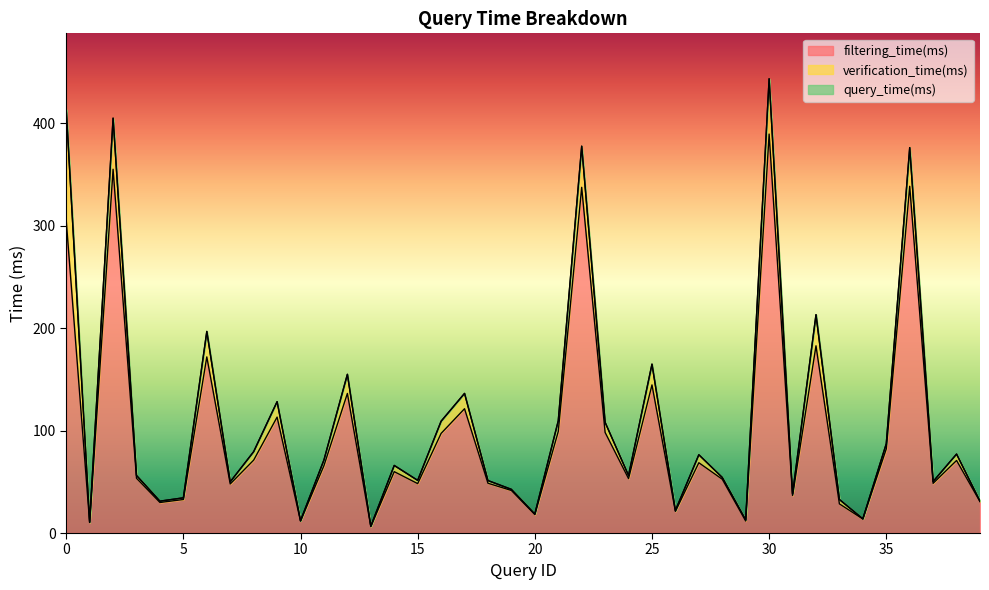

At which label is filtering_time(ms) closest to 198?

32